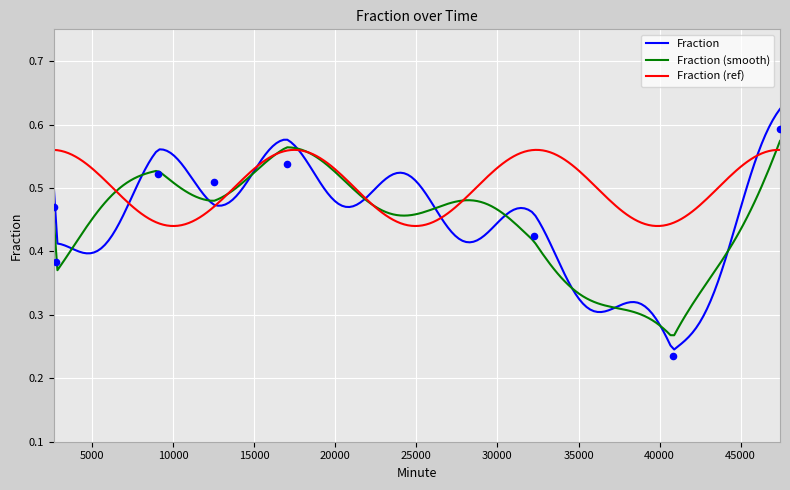

What is the change in value from 17003 to 47426?

+0.1